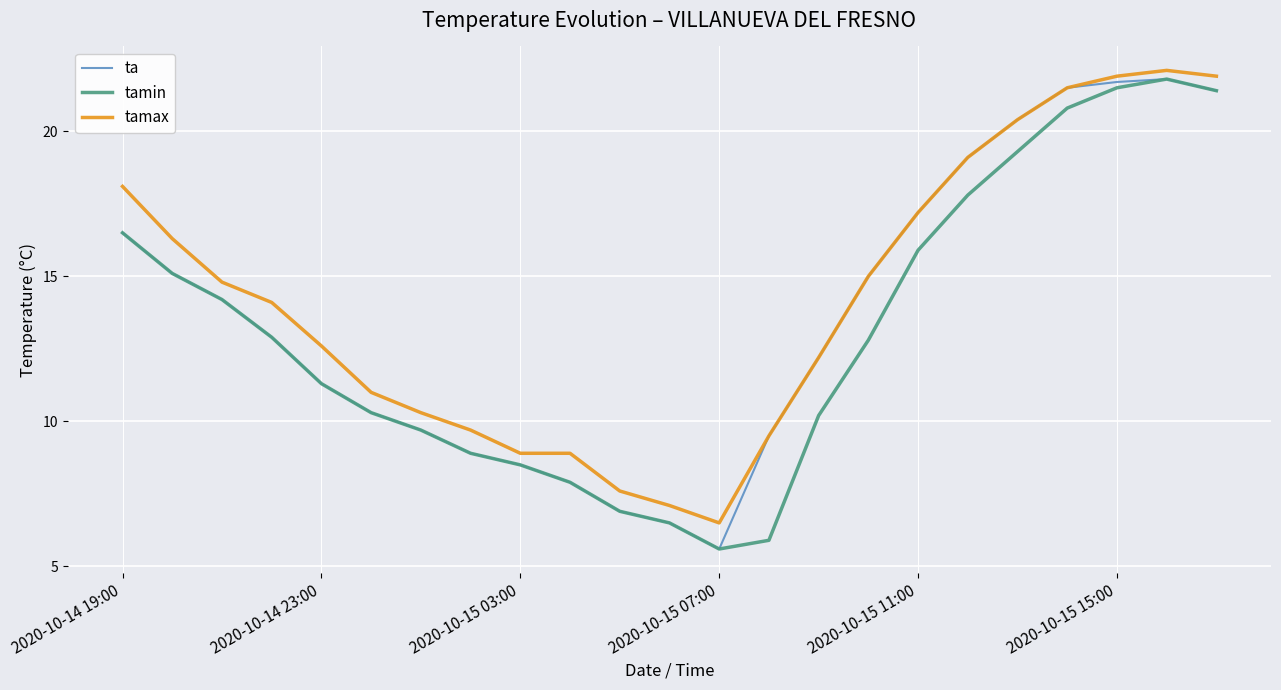

Which series has the largest total across all categories?

tamax